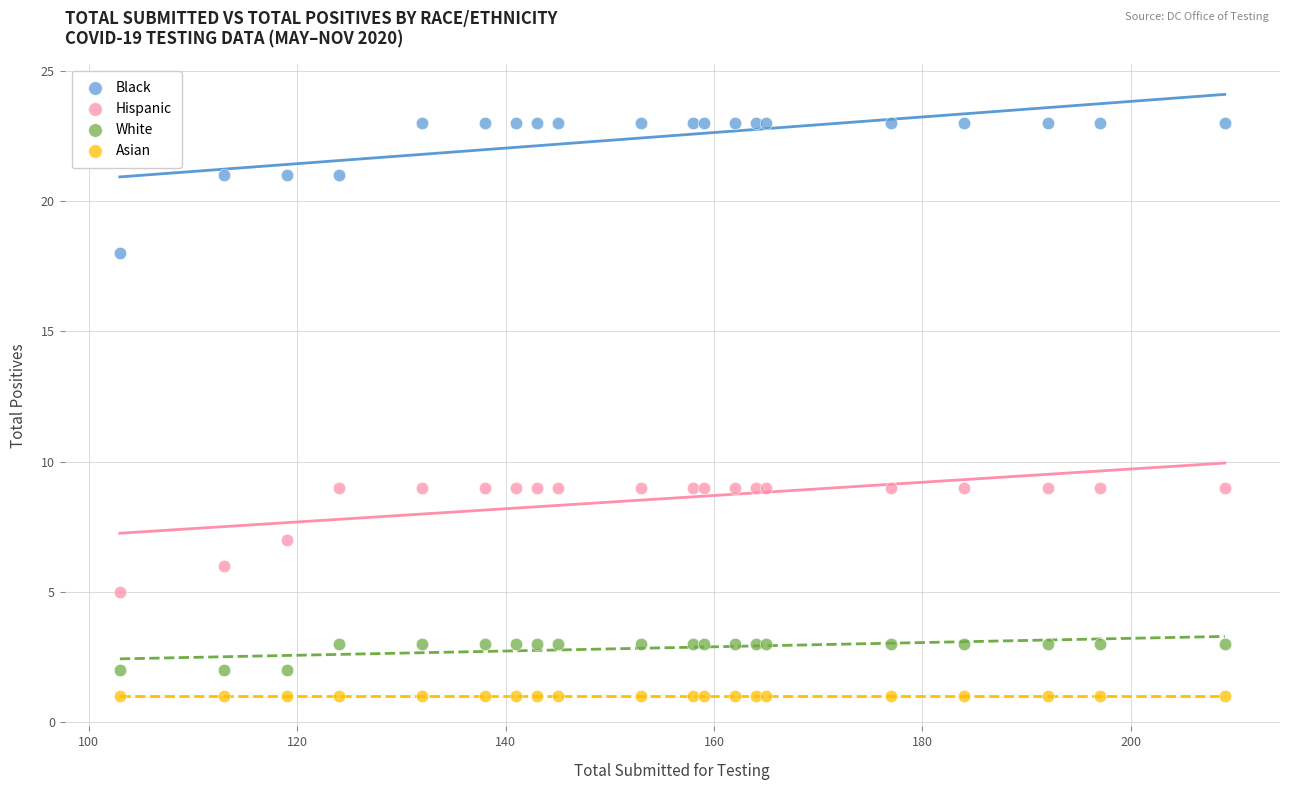

Which series contains the highest Y value?

Black